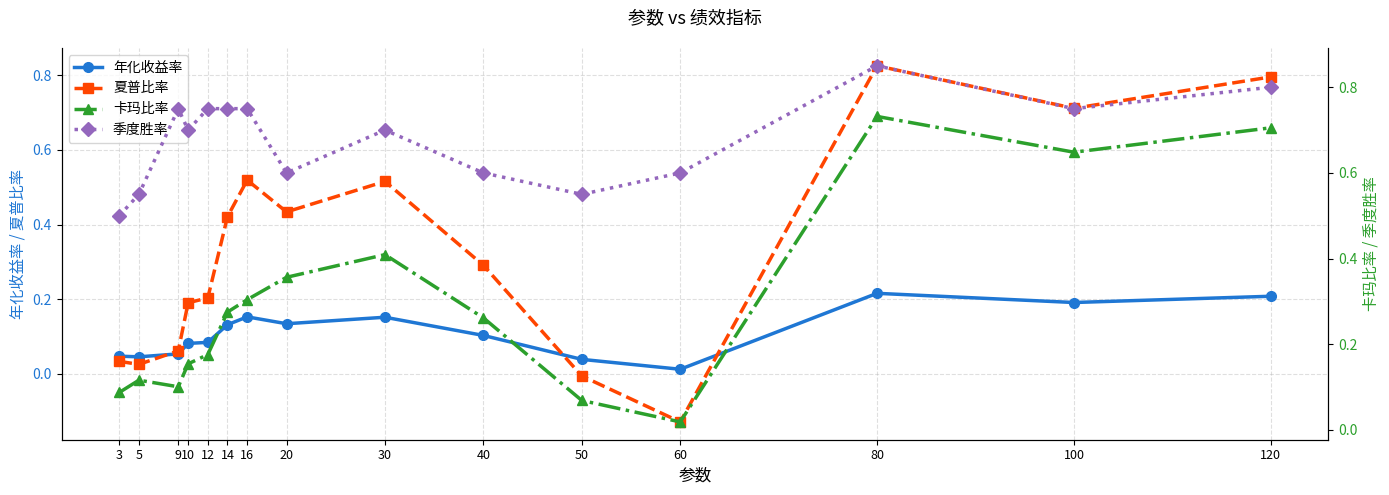

How many interior local valleys does the 季度胜率 series have?

4